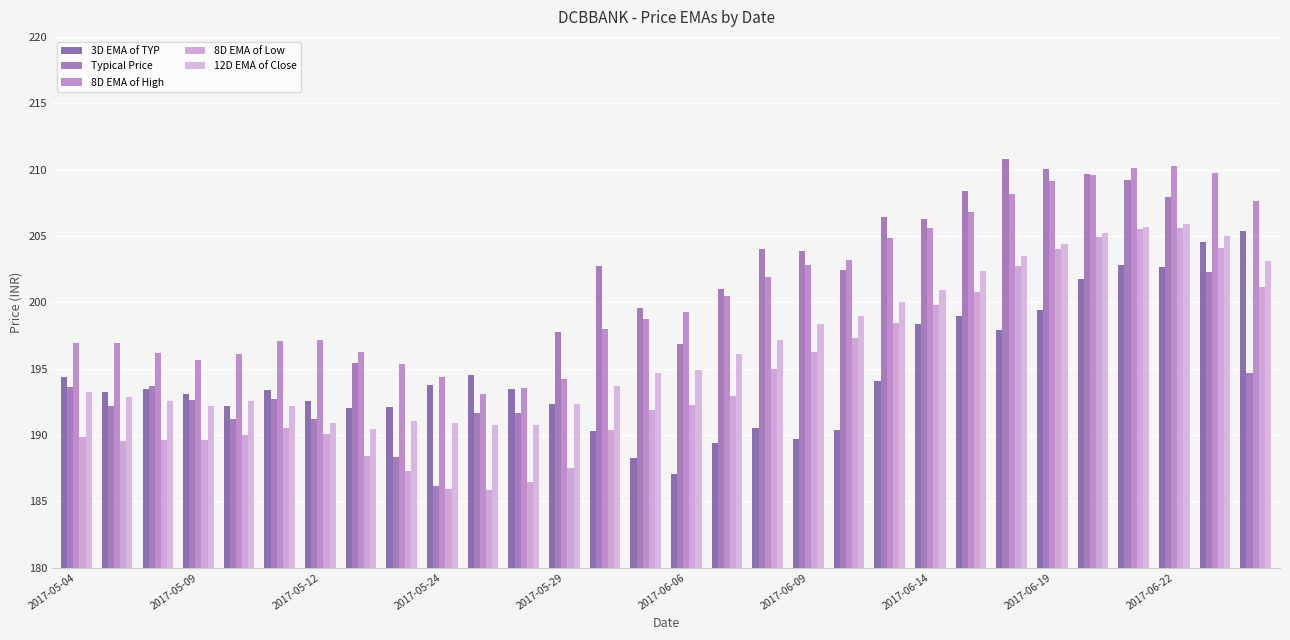

Count the number of data series in this chart.

5